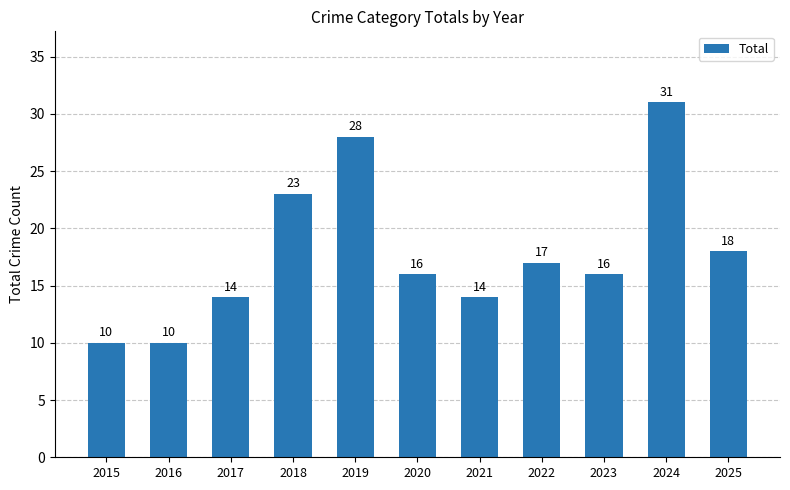

What is the approximate value at 2019?

28